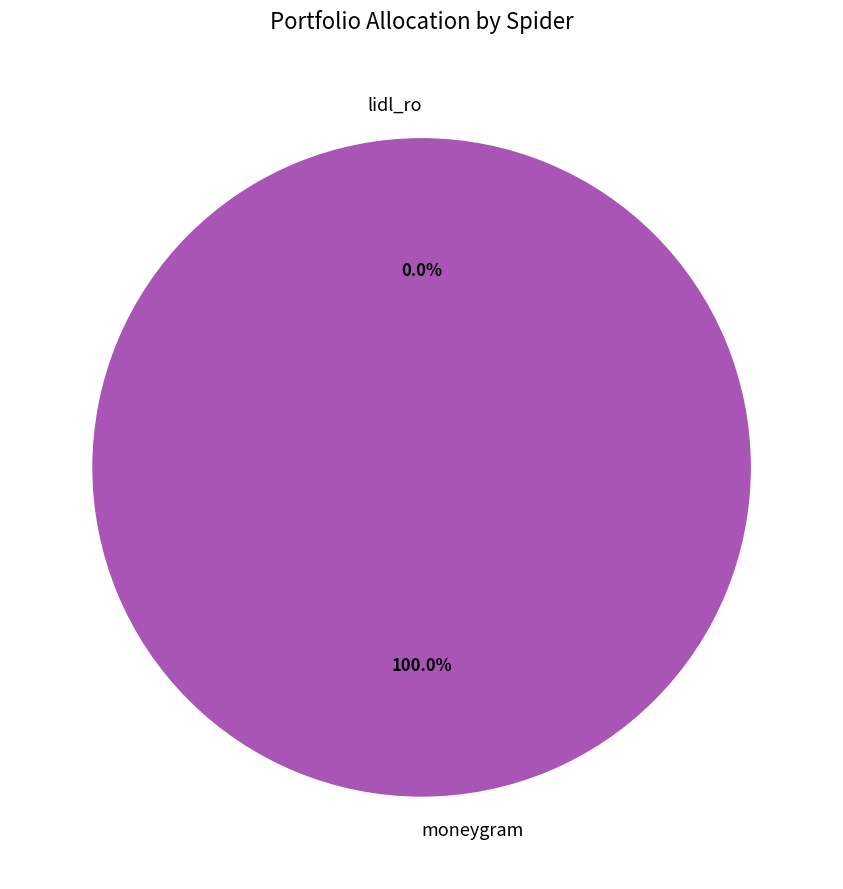

Is there any slice that represents more than half of the pie?

Yes